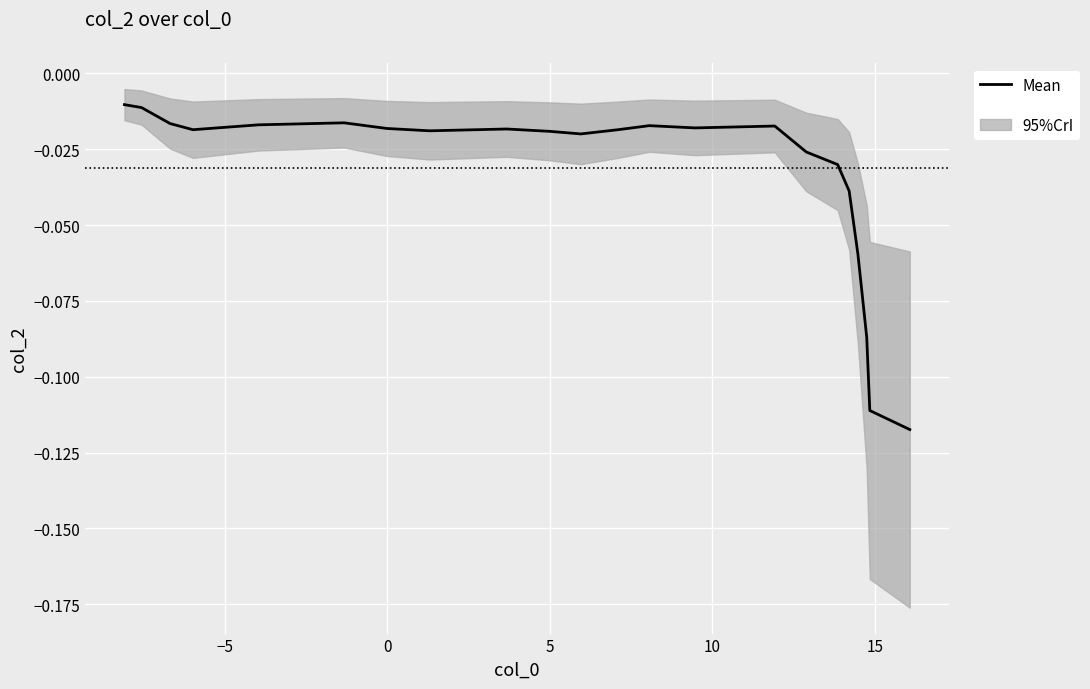

What is the sum of all values?

-0.8